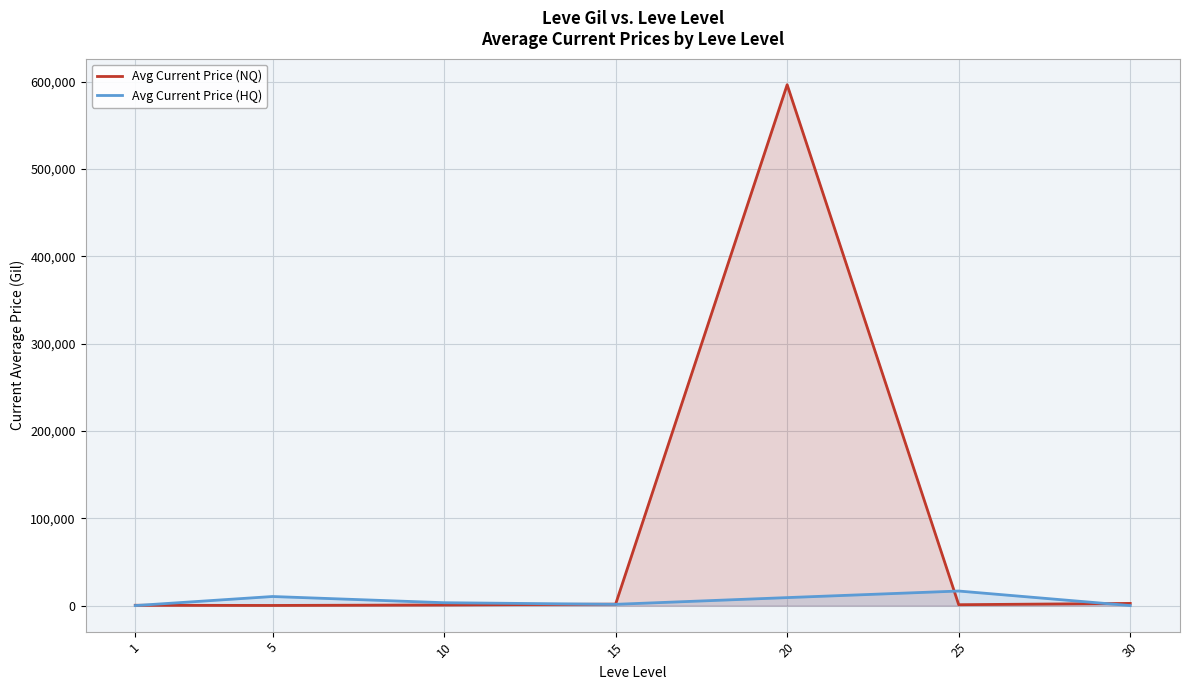

At which category does Avg Current Price (NQ) reach its first local peak?

20